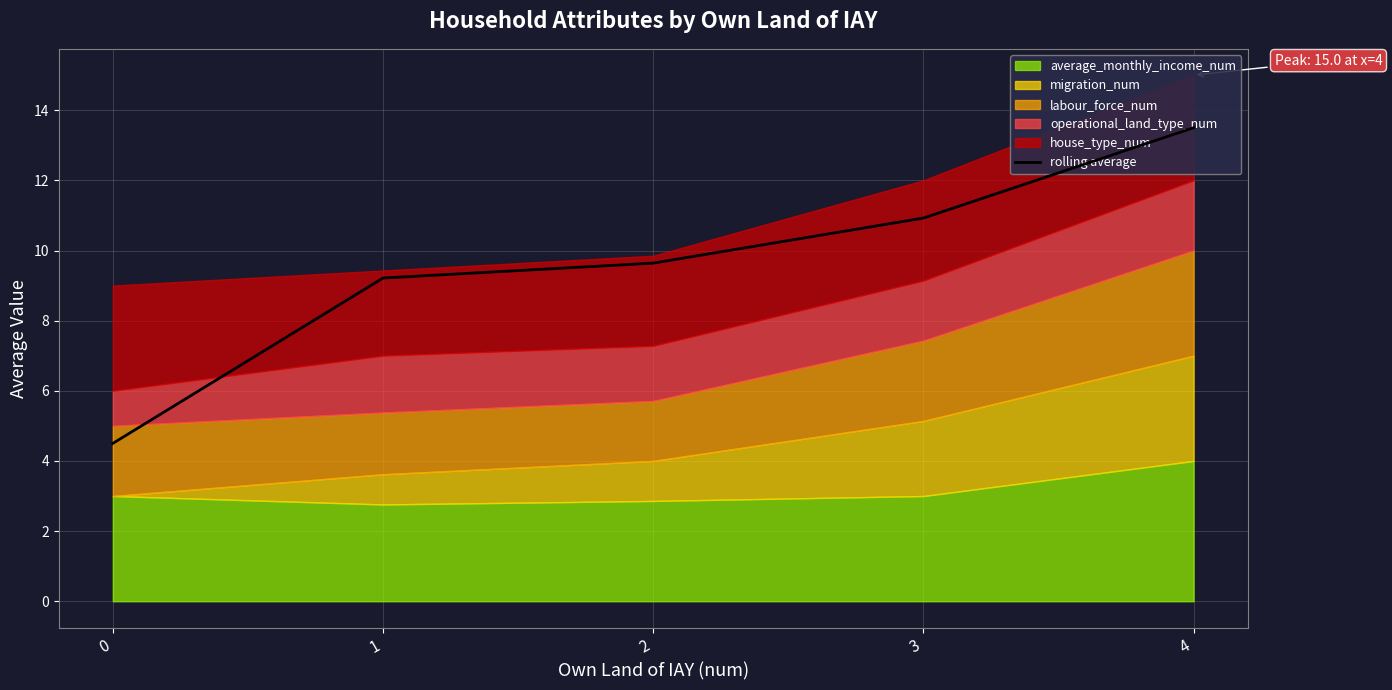

The value at 2 is 15.7. True or false?

False